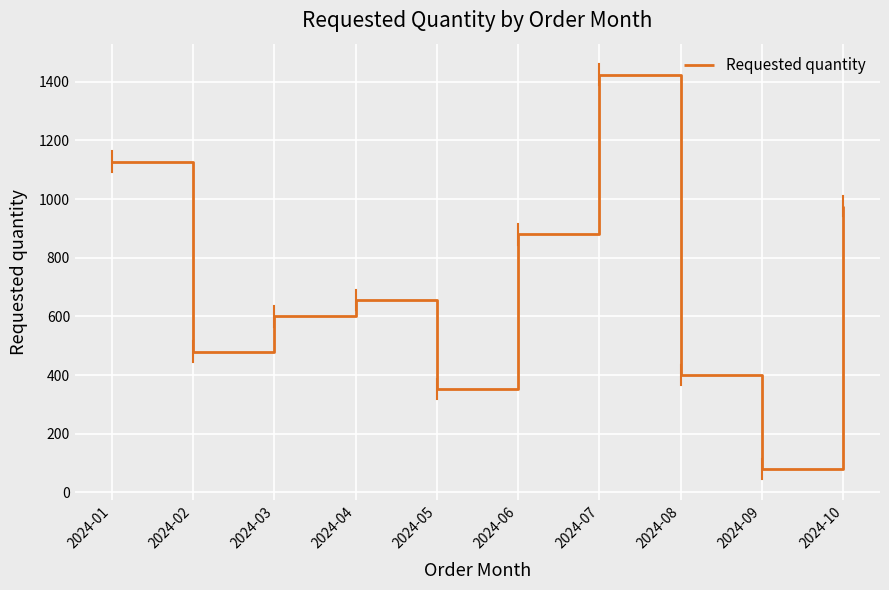

How many lines are shown in the chart?

1